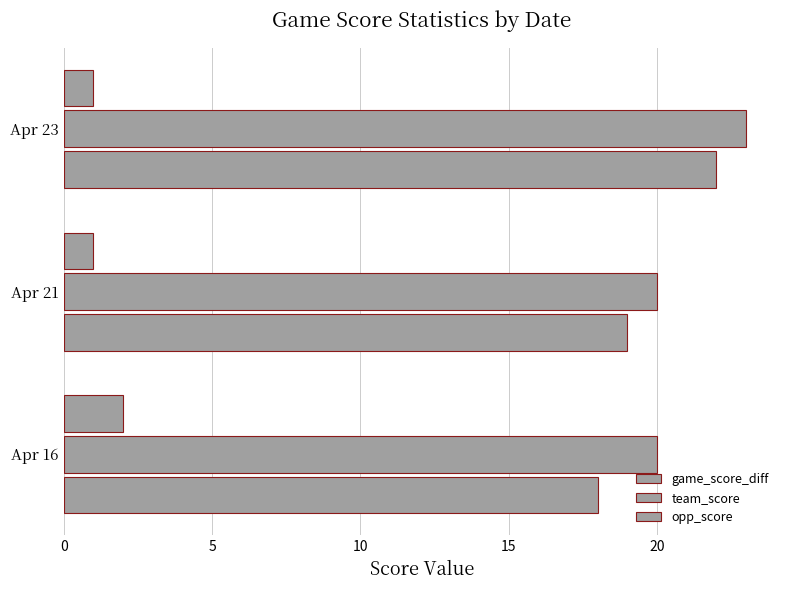

Count the number of data series in this chart.

3